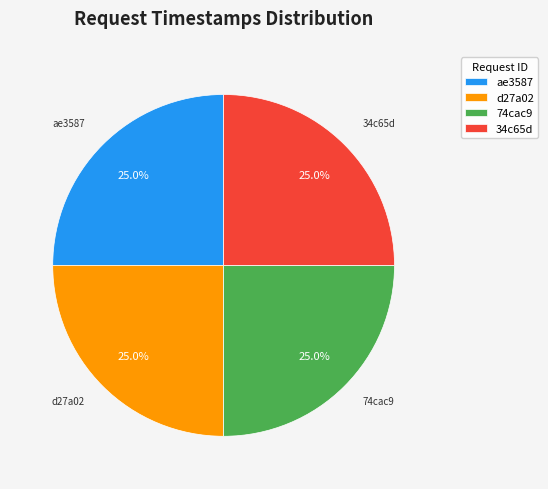

To the nearest percent, what percentage of the pie is d27a02?

25%